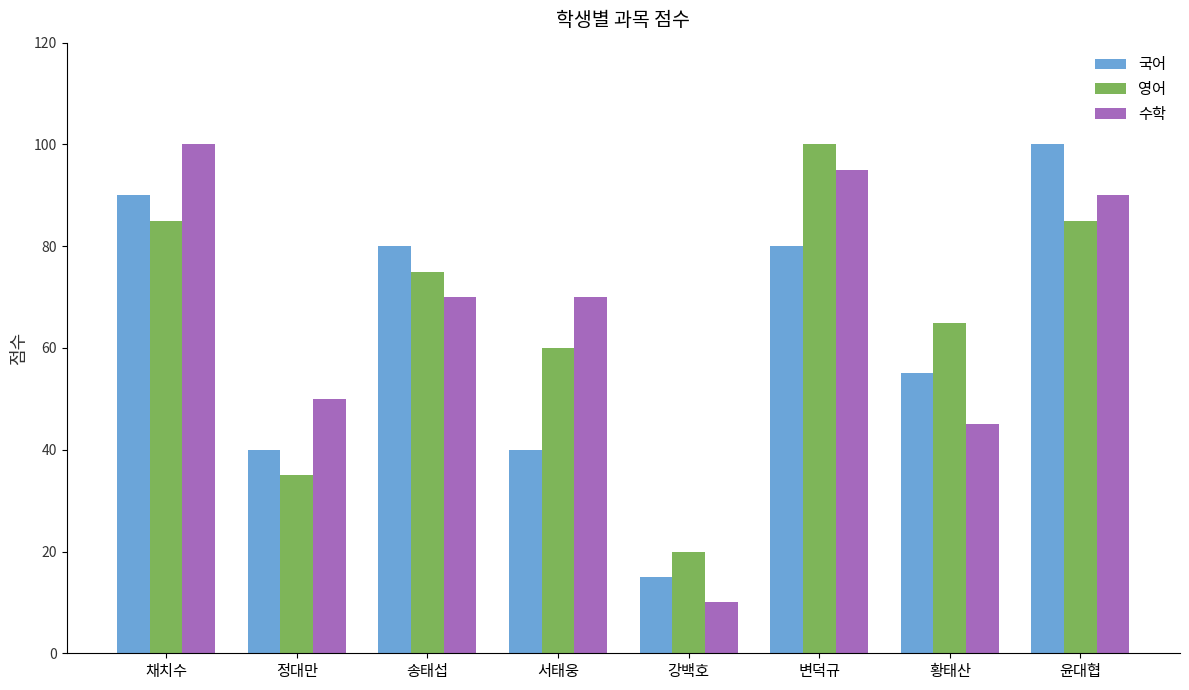

Reading right to left, list all the values displayed in this chart.

국어: 윤대협=100	황태산=55	변덕규=80	강백호=15	서태웅=40	송태섭=80	정대만=40	채치수=90
영어: 윤대협=85	황태산=65	변덕규=100	강백호=20	서태웅=60	송태섭=75	정대만=35	채치수=85
수학: 윤대협=90	황태산=45	변덕규=95	강백호=10	서태웅=70	송태섭=70	정대만=50	채치수=100